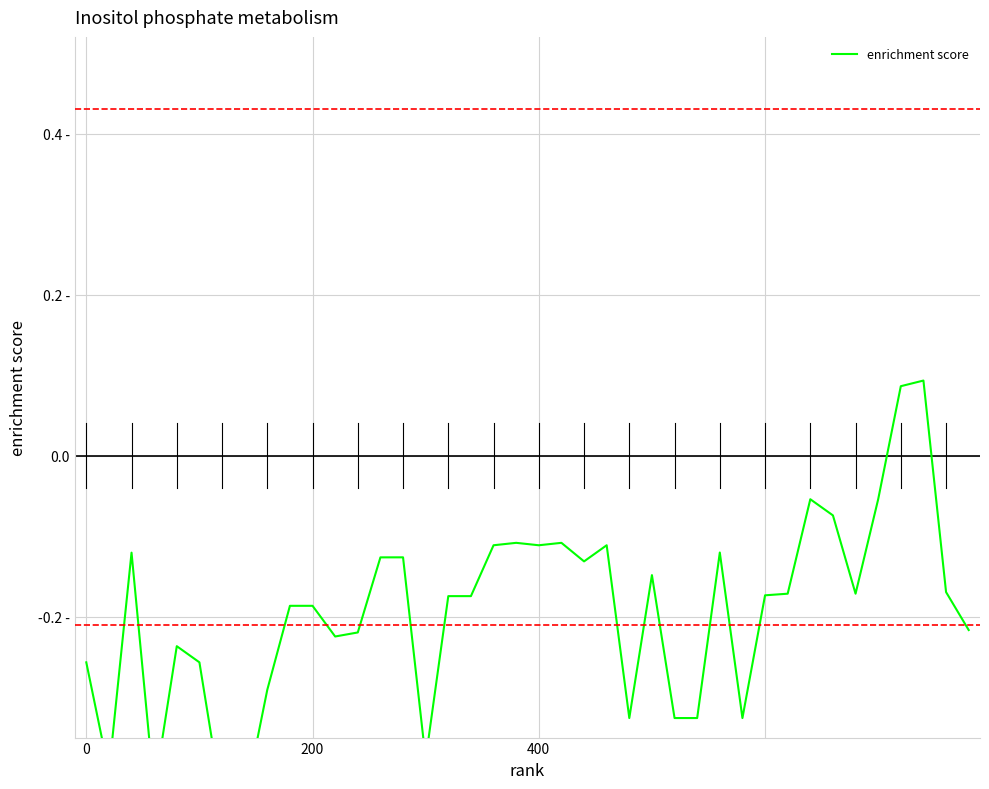

How many data points does each series have?

40